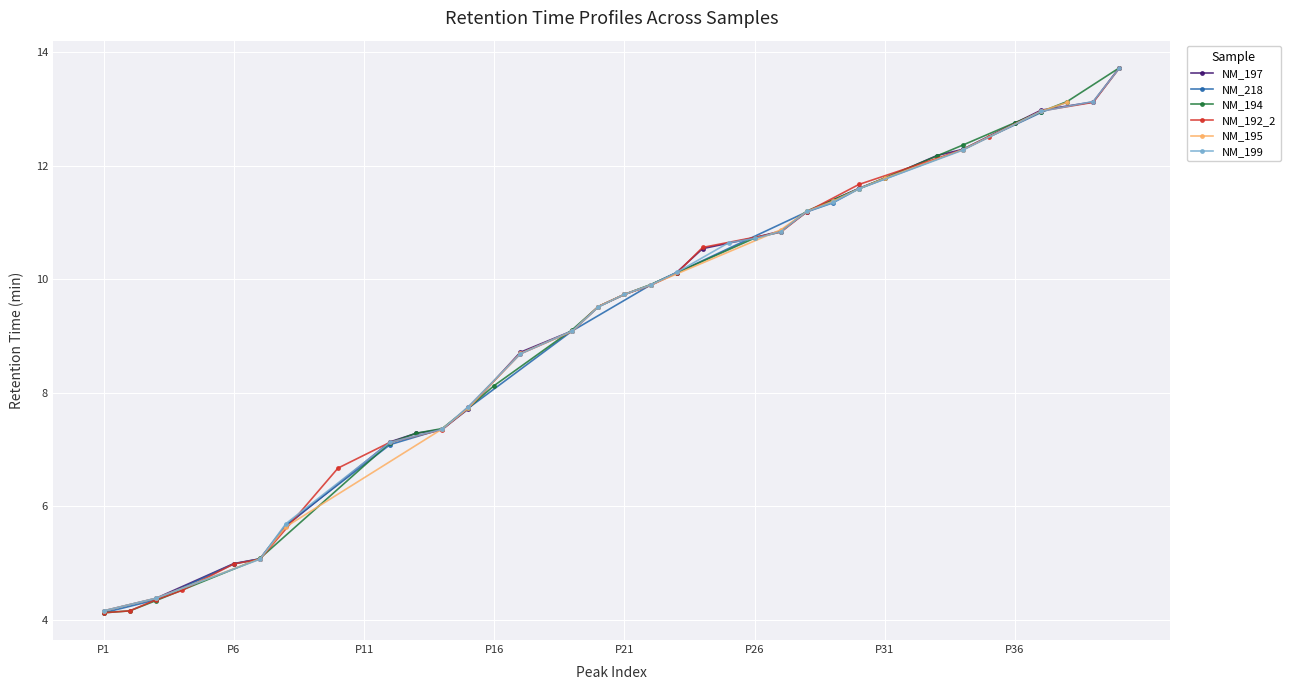

Reading left to right, list all the values displayed in this chart.

mean_RT=4.1	1=4.2	2=4.4	3=4.5	4=4.7	5=5.0	6=5.1	7=5.7	8=6.3	9=6.7	10=6.8	11=7.1	12=7.3	13=7.4	14=7.7	15=8.1	16=8.7	17=9.0	18=9.1	19=9.5	20=9.7	21=9.9	22=10.1	23=10.5	24=10.6	25=10.7	26=10.8	27=11.2	28=11.4	29=11.6	30=11.8	31=11.9	32=12.2	33=12.3	34=12.5	35=12.8	36=13.0	37=13.1	38=13.1	39=13.7